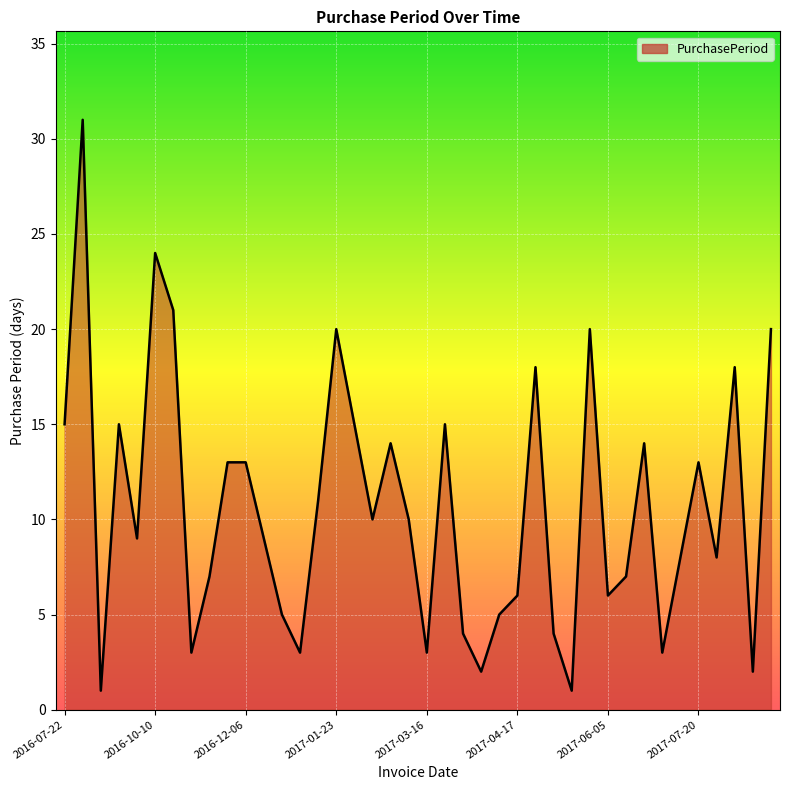

What is the minimum value shown in the chart?

1